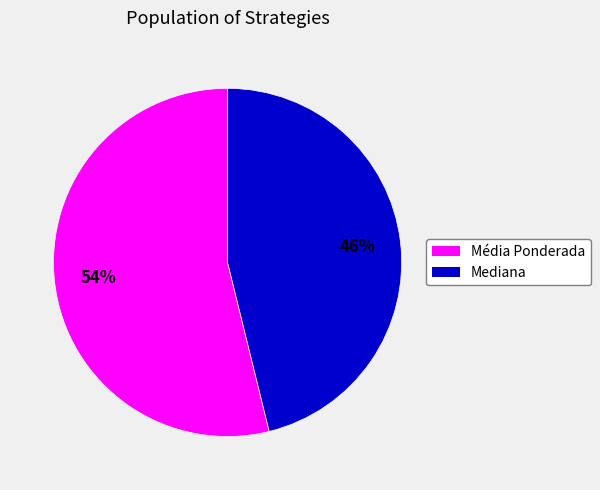

To the nearest percent, what is the combined percentage of Média Ponderada and Mediana?

100%